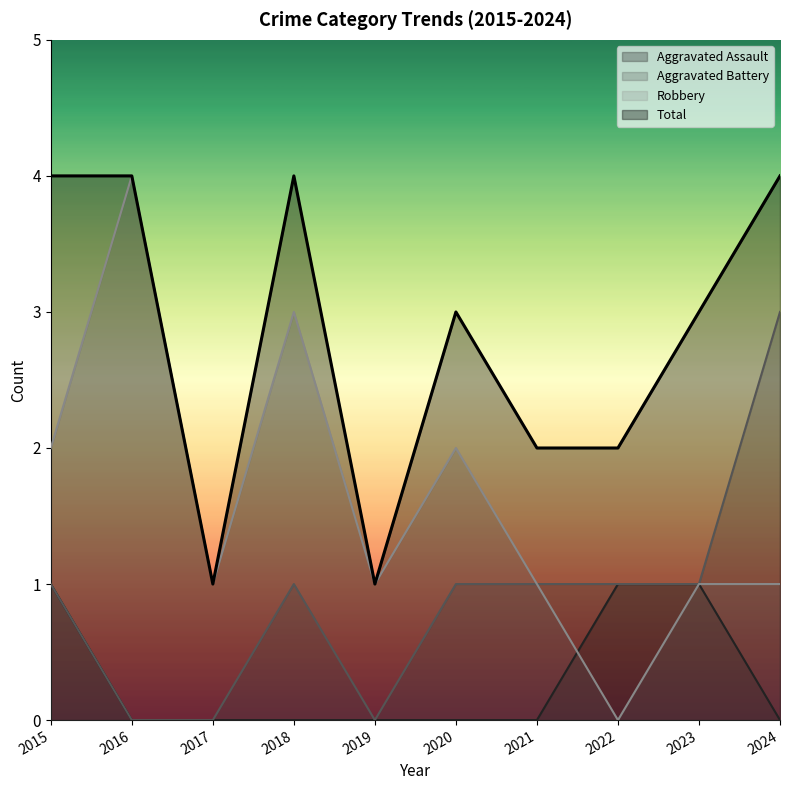

Where is the first local minimum for Total?

2017